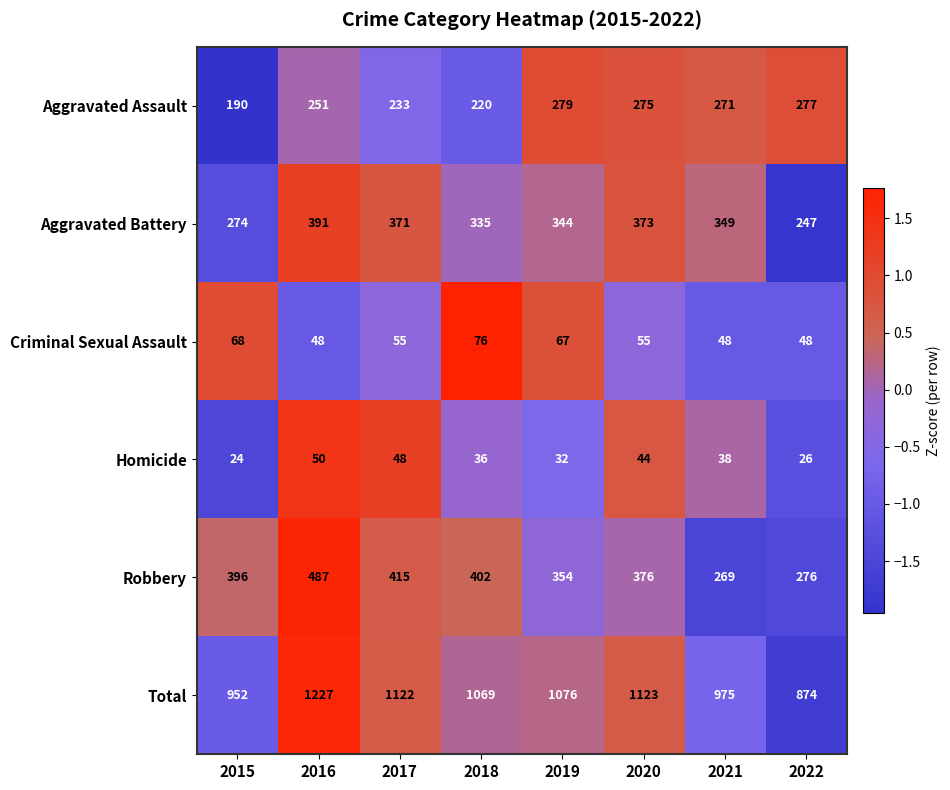

The Homicide series shows 38 at 2021. True or false?

True